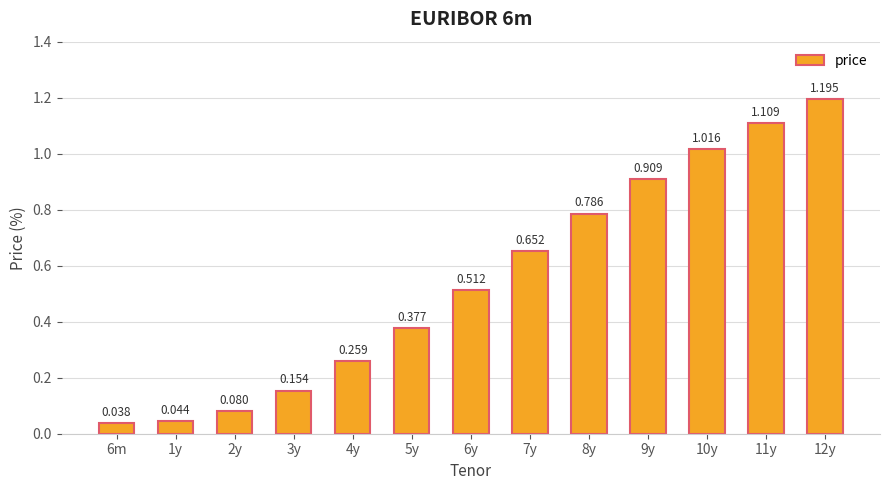

True or false: the data shows 0.5 at 6y.

True